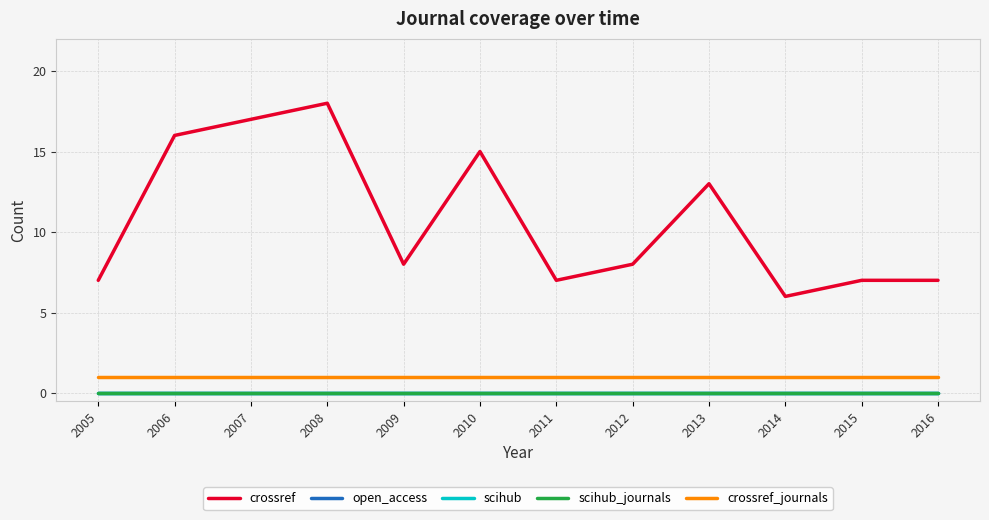

At how many categories does at least one series exceed 0?

12